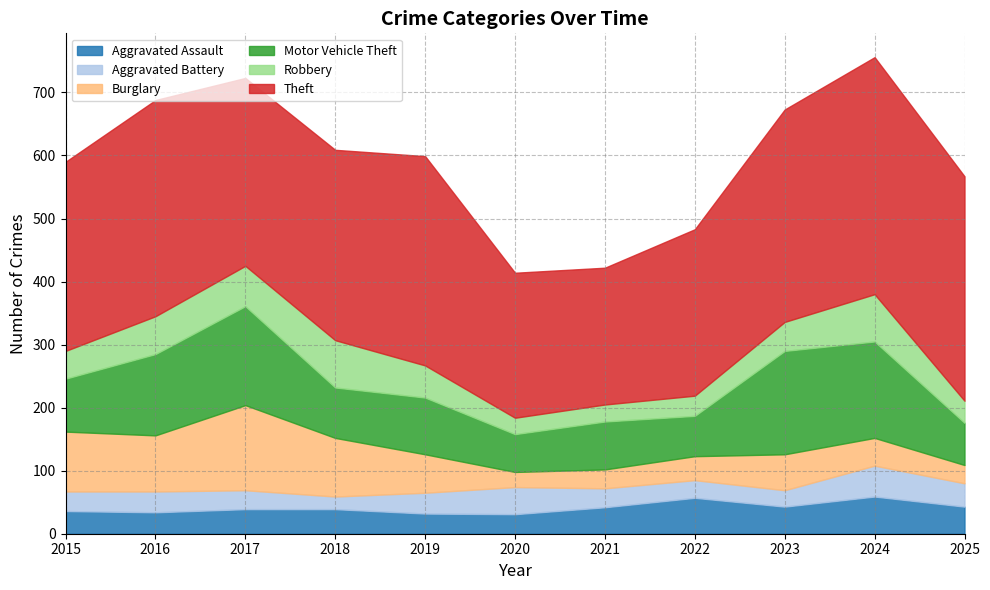

In Aggravated Battery, how many points are lower than both neighbors (excluding endpoints)?

2